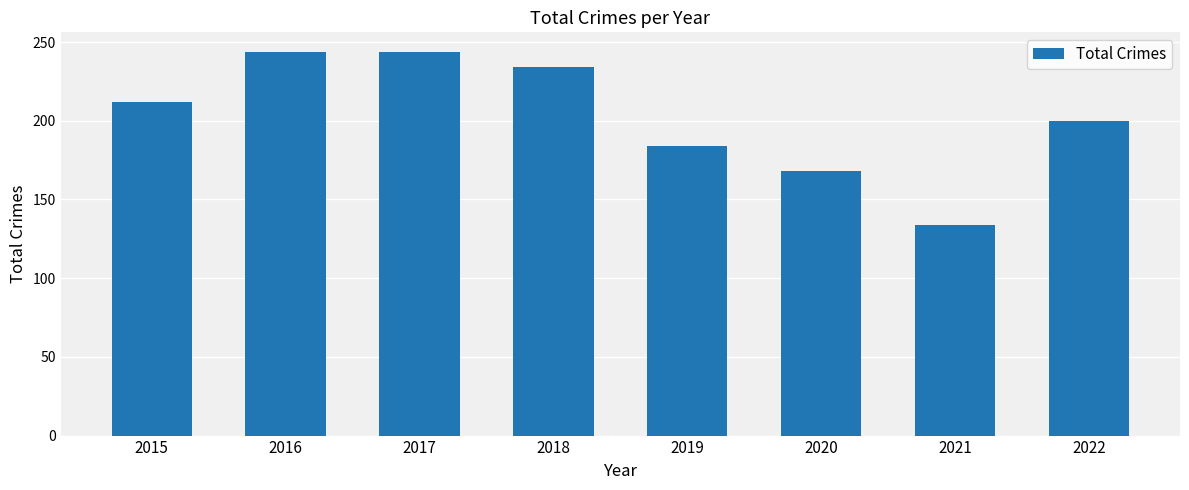

Between 2015 and 2018, which is larger?

2018